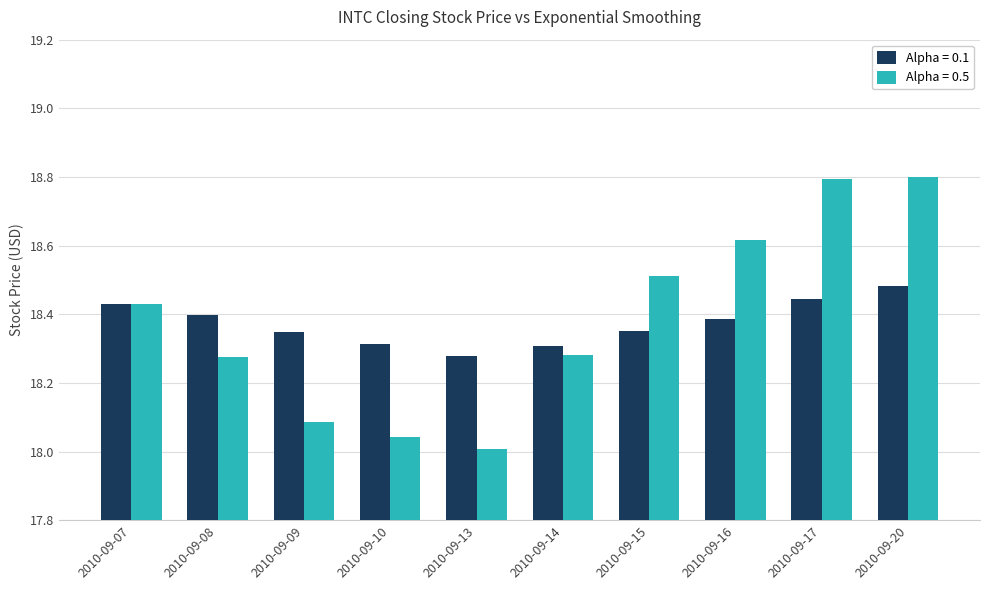

Count the number of categories in the chart.

10